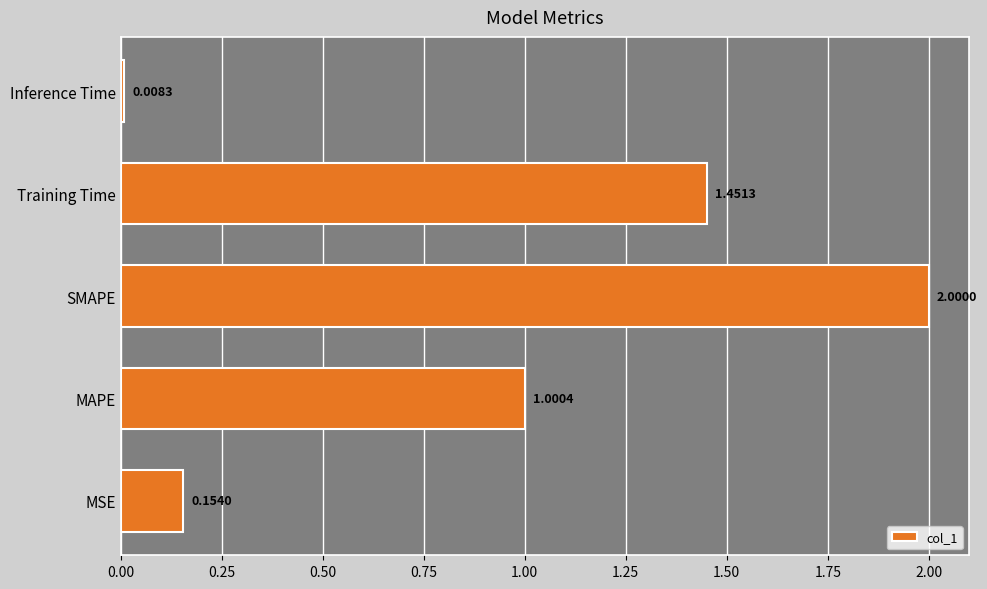

What is the difference between the maximum and minimum values?

2.0